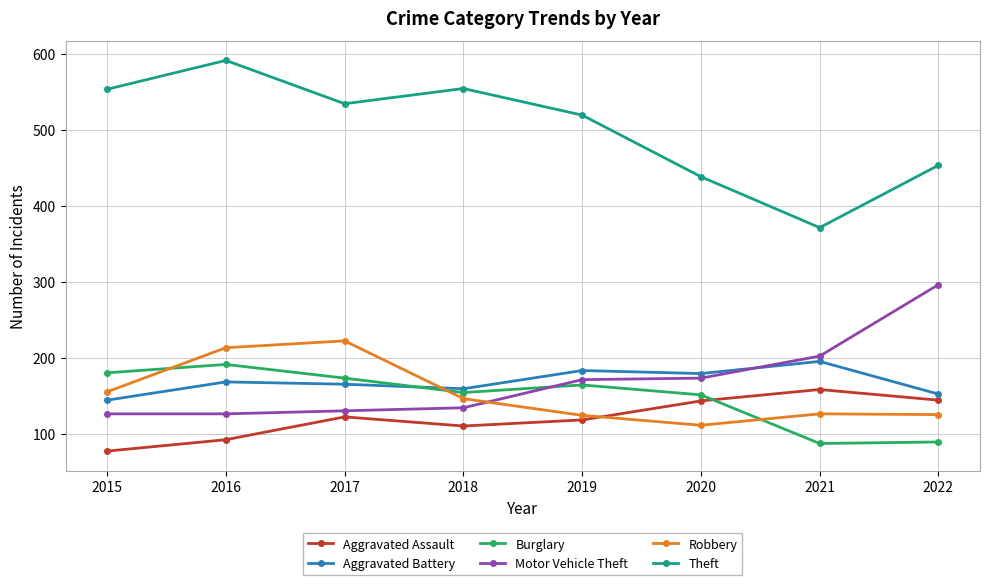

Where does the Robbery series first go above 146?

2015